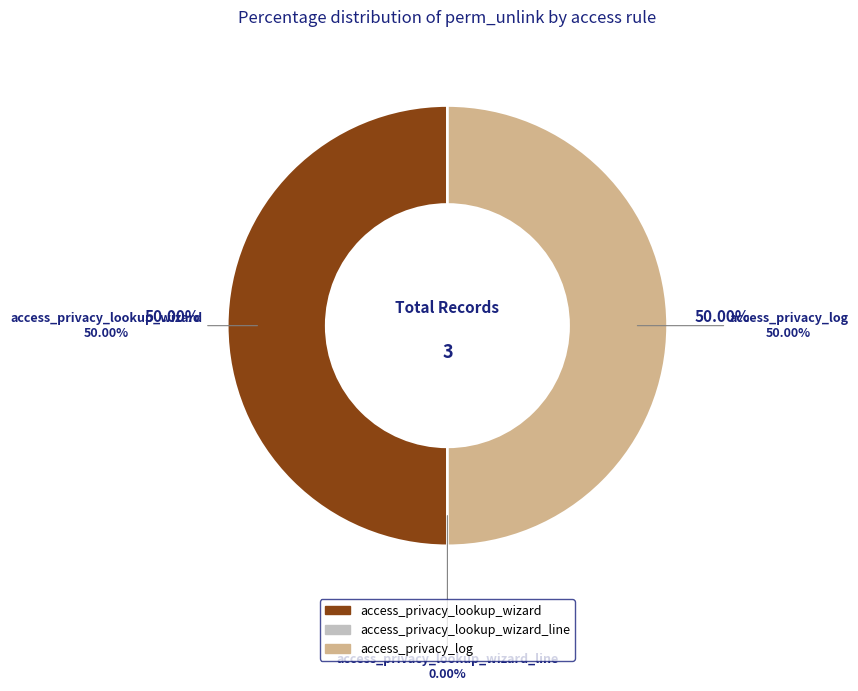

How many segments does this pie chart have?

3